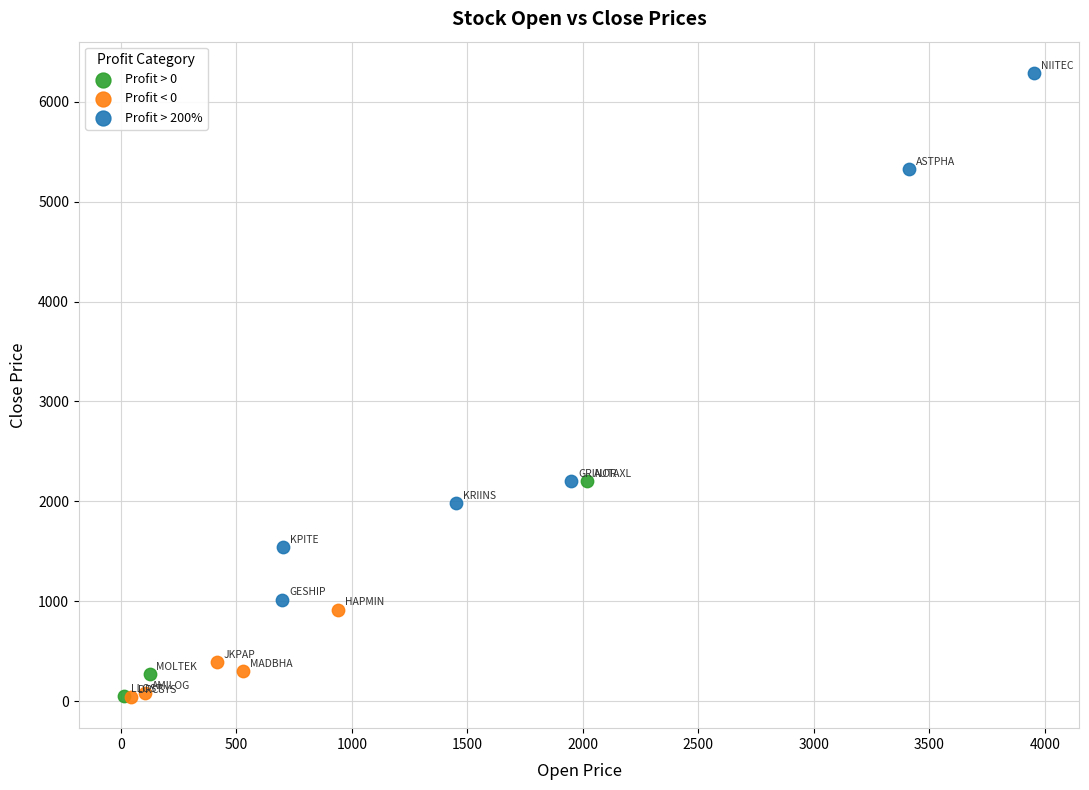

Which series contains the highest Y value?

Profit > 200%